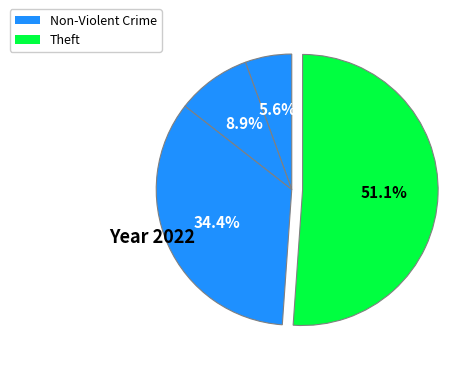

Which category accounts for the majority?

Theft